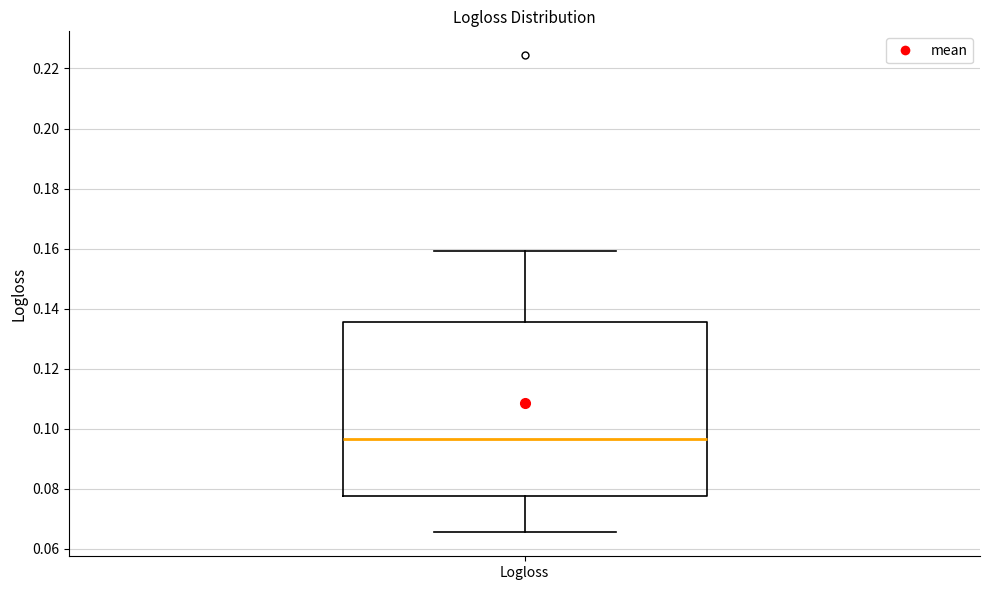

Where does the median line of the box for Logloss sit on the y-axis? The values are not printed on the chart, so give them approximately, as read against the axis.

0.096